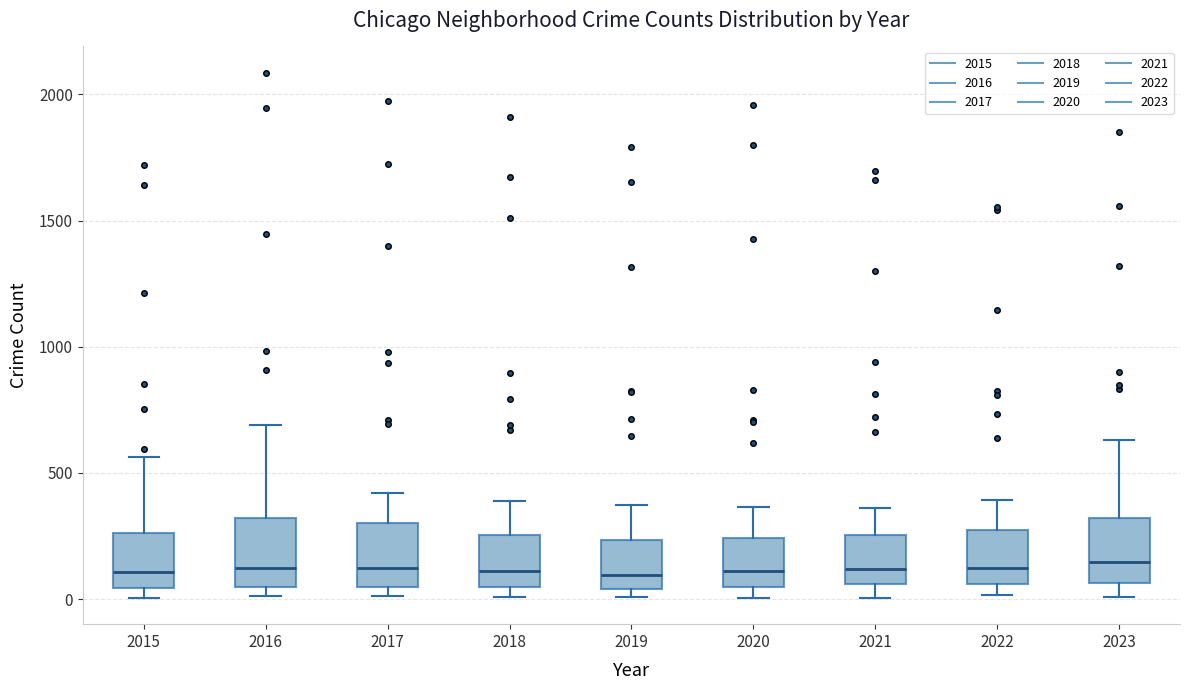

Reading left to right, transcribe this box plot: for each box, give where its median line is, the range the box spans, and where its two whiskers end, as read against the y-axis. The values are not printed on the chart, so give them approximately, as read against the axis.

2015: median 100, box 50 to 250, whiskers 0 to 550
2016: median 150, box 50 to 300, whiskers 0 to 700
2017: median 100, box 50 to 300, whiskers 0 to 400
2018: median 100, box 50 to 250, whiskers 0 to 400
2019: median 100, box 50 to 250, whiskers 0 to 400
2020: median 100, box 50 to 250, whiskers 0 to 350
2021: median 100, box 50 to 250, whiskers 0 to 350
2022: median 100, box 50 to 250, whiskers 0 to 400
2023: median 150, box 50 to 300, whiskers 0 to 650